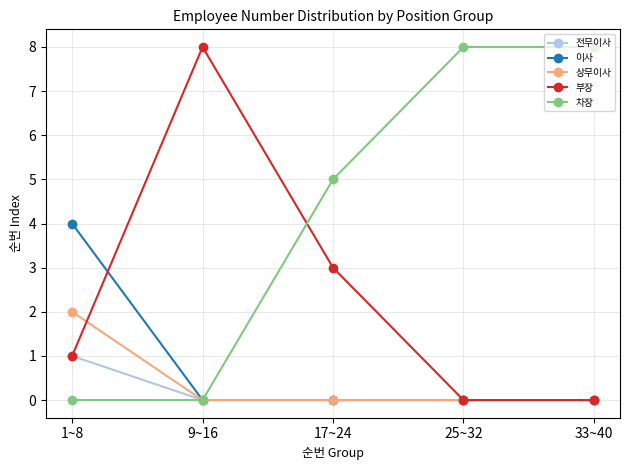

What is the sum of all 전무이사 values?

1